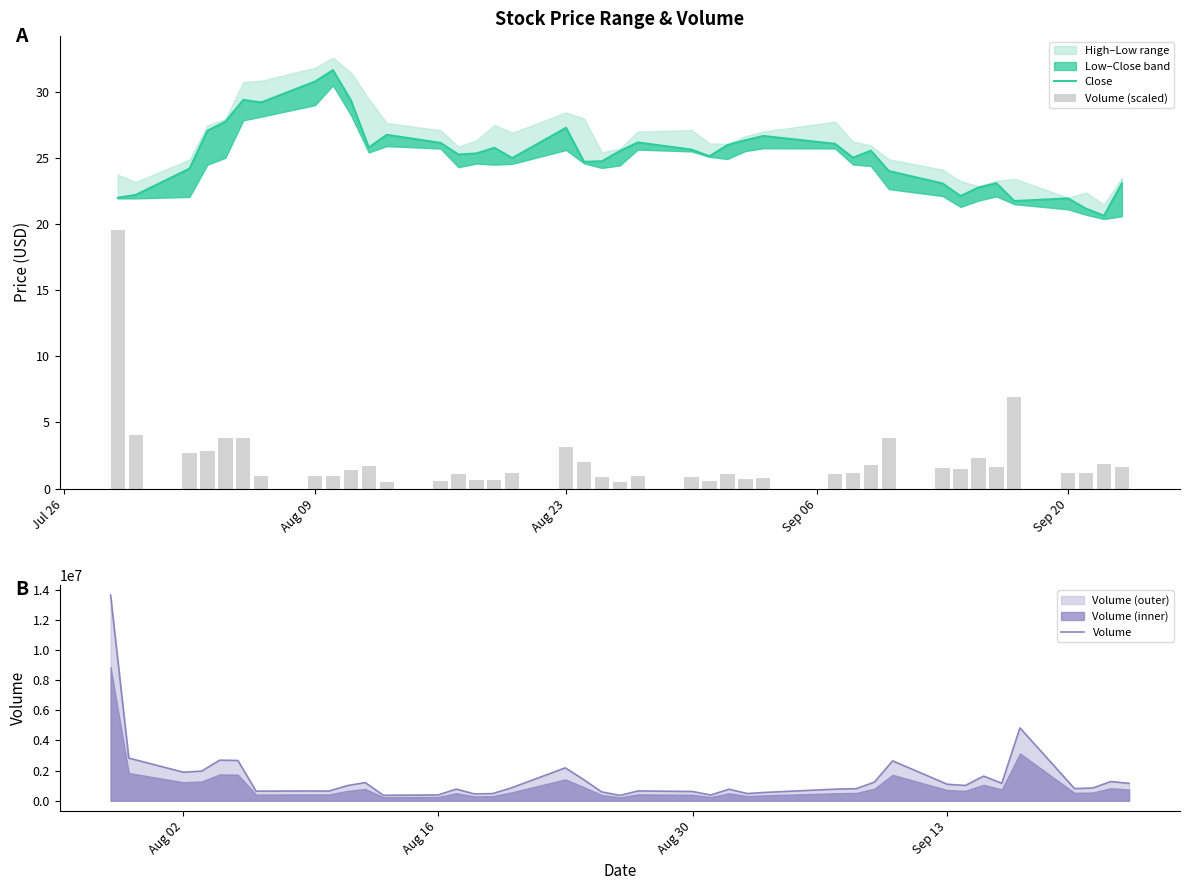

What is the highest value of the Volume series?

13637317